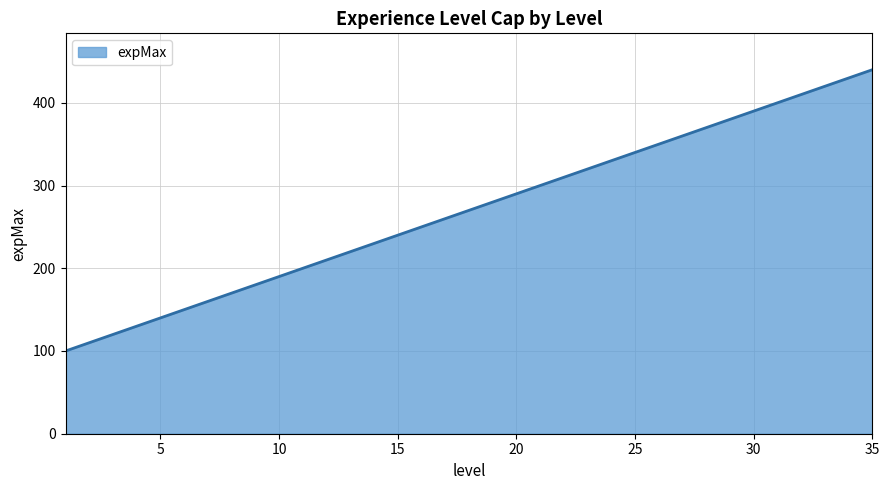

What is the minimum value shown in the chart?

100